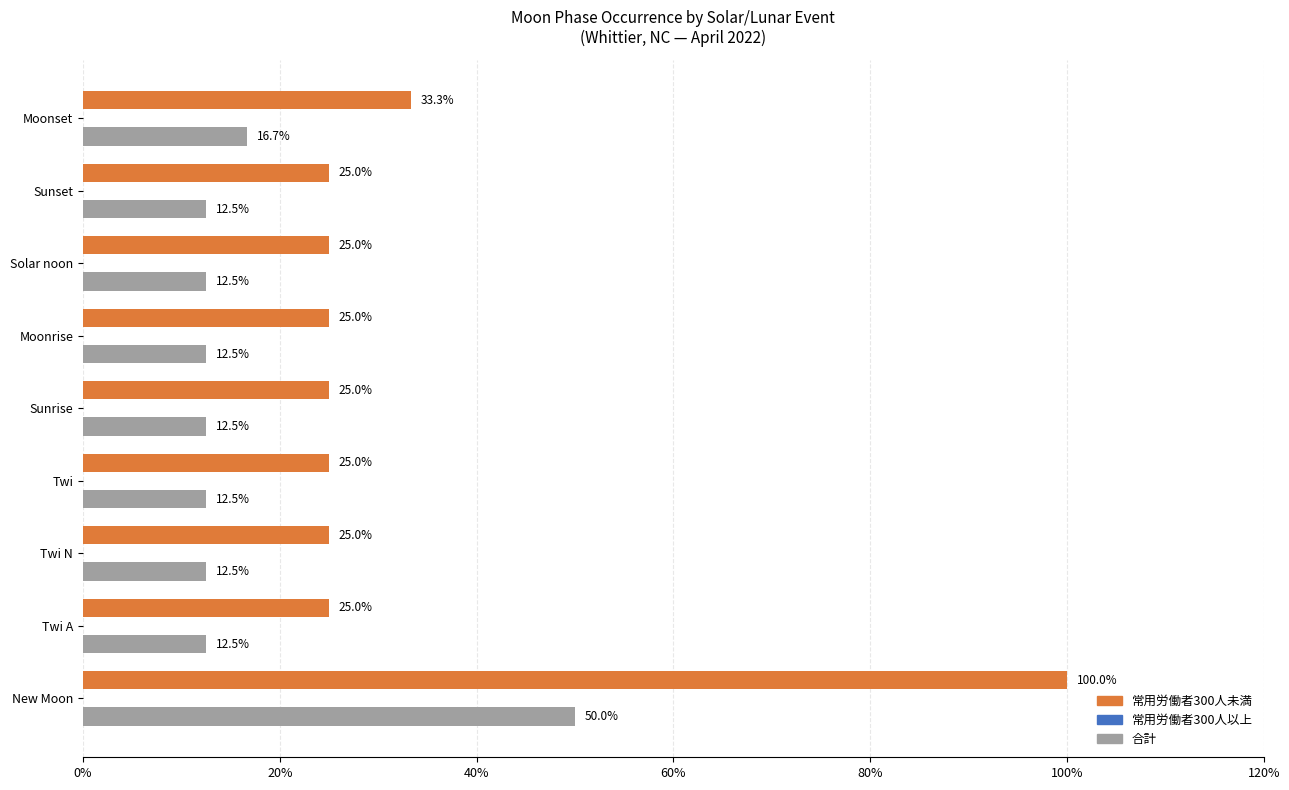

List the series in order of their peak value, lowest first.

合計, 常用労働者300人未満